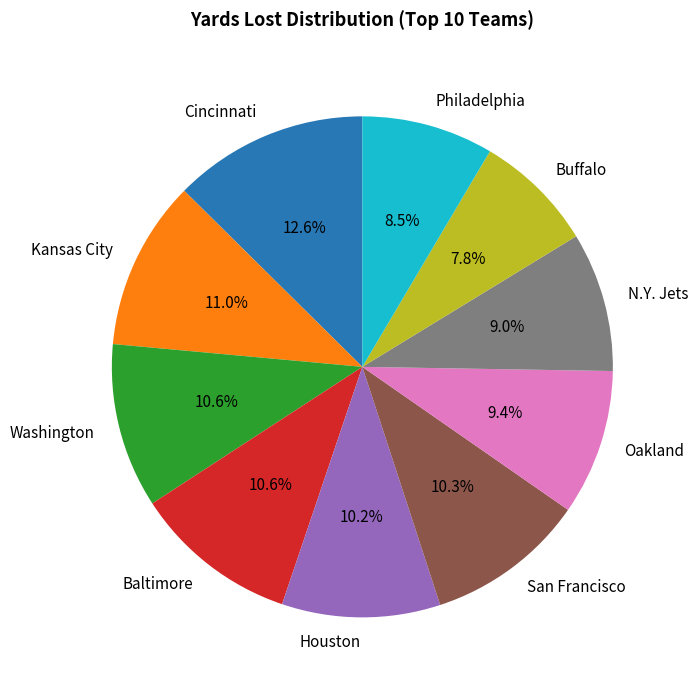

The Houston slice represents 10% of the pie. True or false?

True